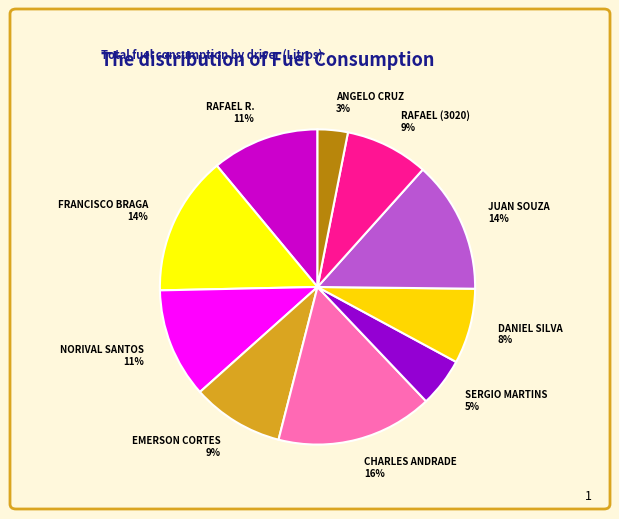

Between ANGELO CRUZ and NORIVAL SANTOS, which is larger?

NORIVAL SANTOS